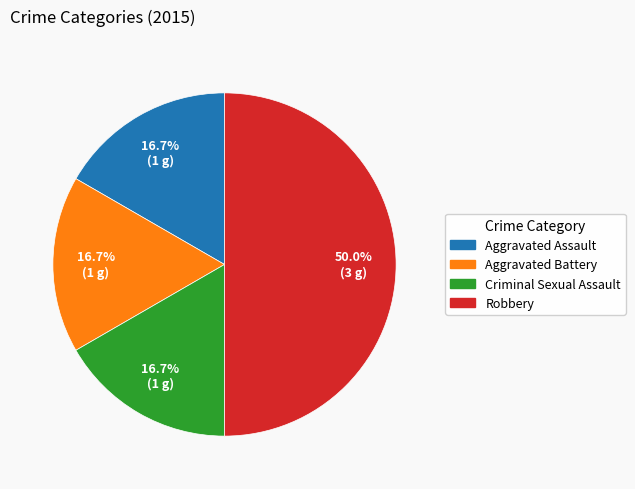

What is the largest slice in the pie chart?

Robbery